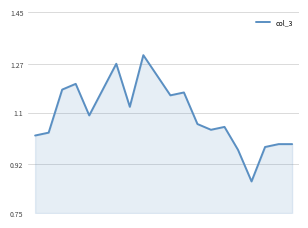

What is the difference between the maximum and minimum values?

0.4